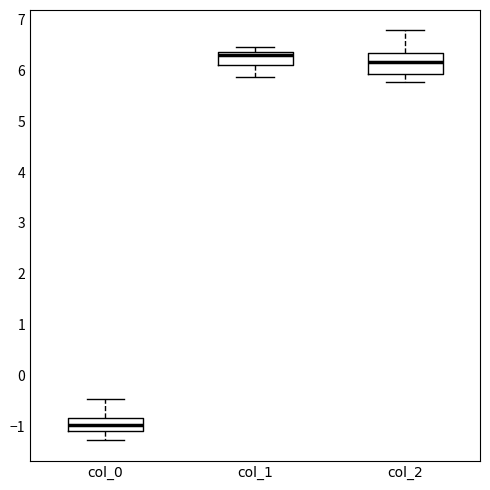

Comparing the boxes themselves (not the whiskers), which one is the tallest?

col_2